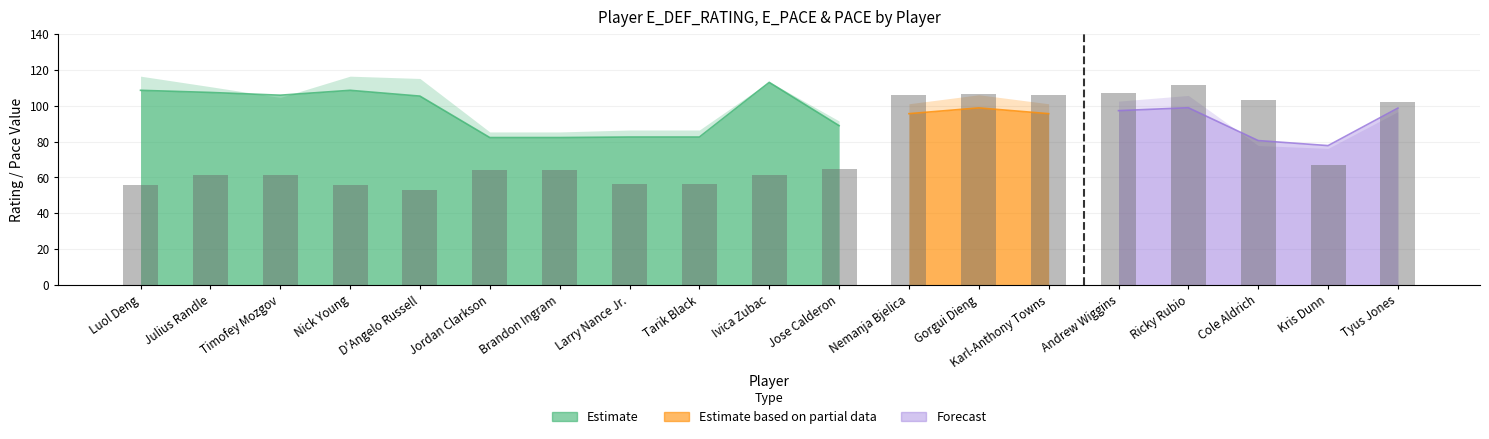

Between Ivica Zubac and Kris Dunn, which series saw the biggest shift?

E_PACE